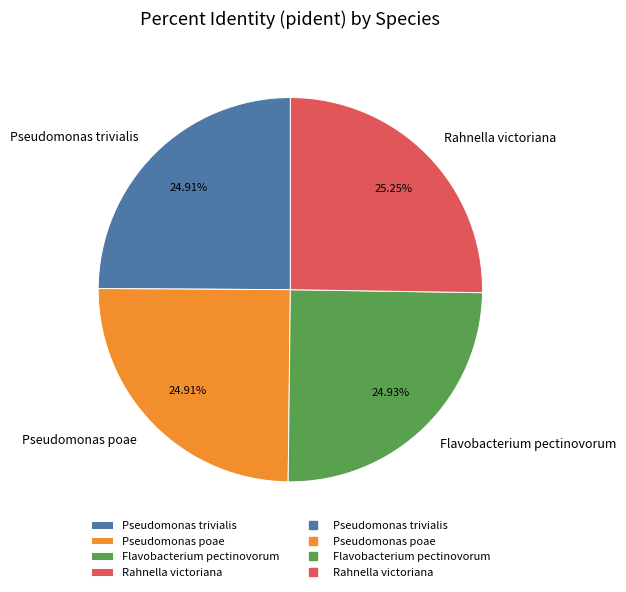

To the nearest percent, what portion does Flavobacterium pectinovorum represent?

25%